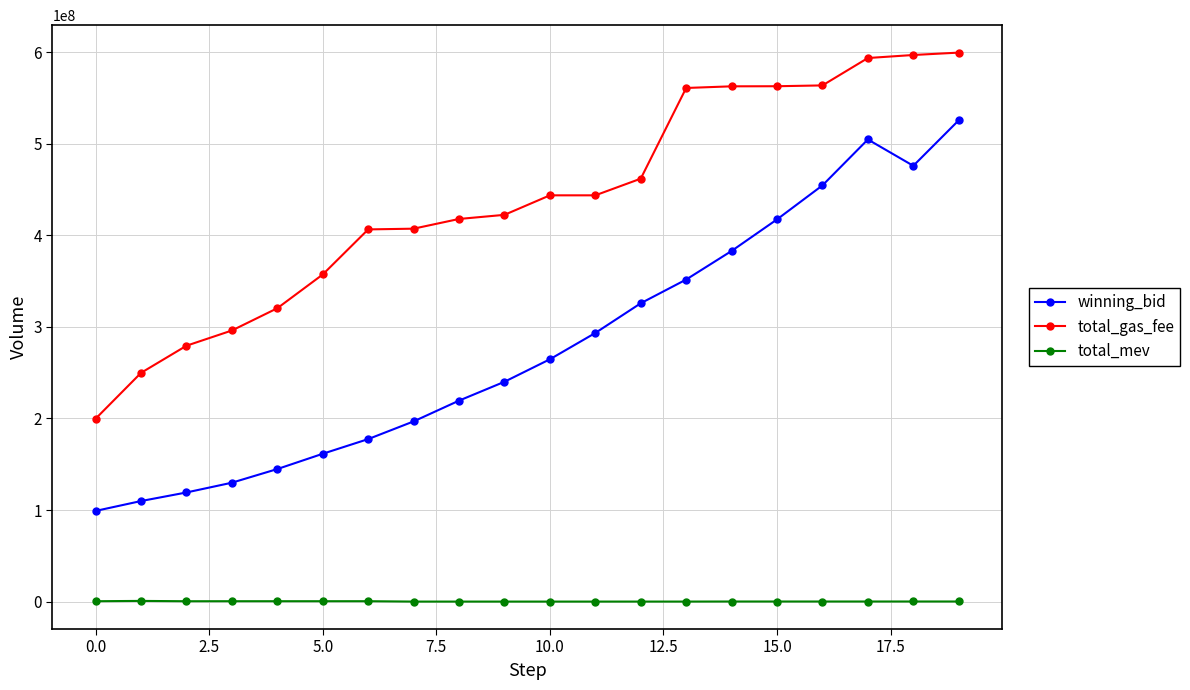

What is the value of the winning_bid point at the 10th from the left?

240075871.2